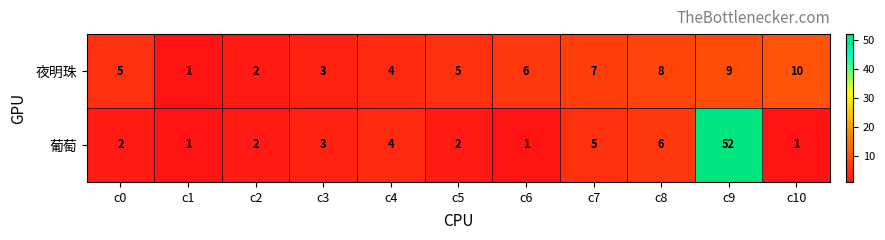

True or false: 夜明珠 has a value of 3 at c10.

False